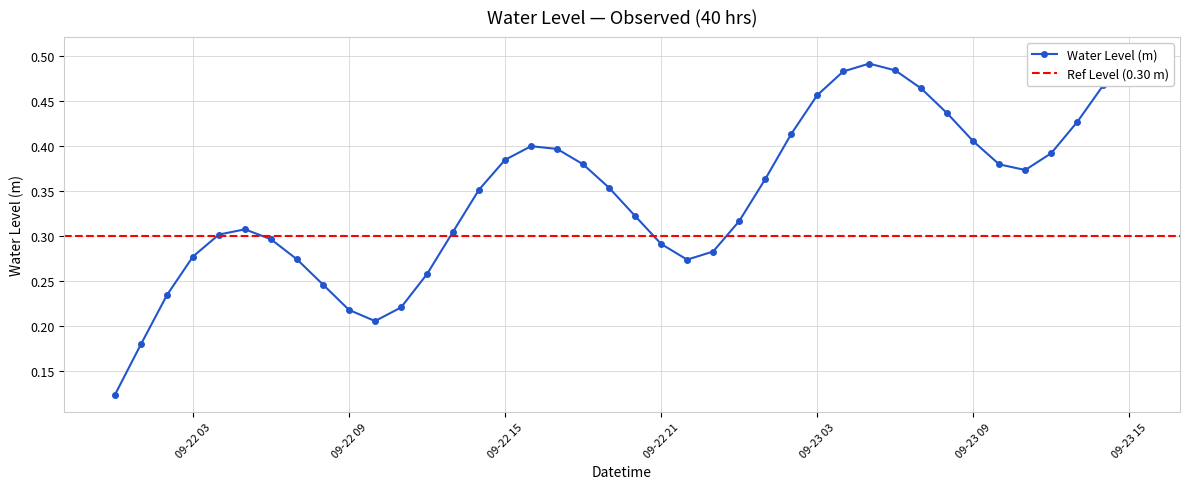

What is the greatest value displayed?

0.5